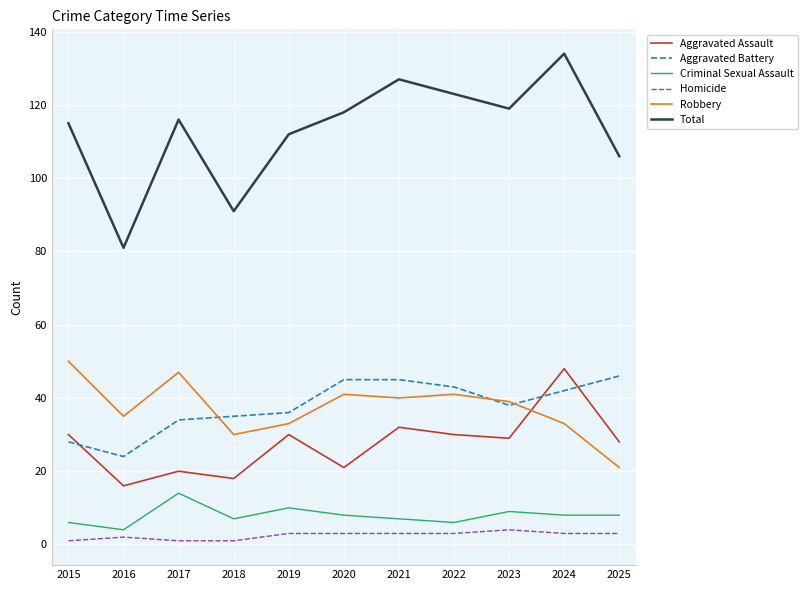

True or false: Criminal Sexual Assault and Total intersect in this chart.

False